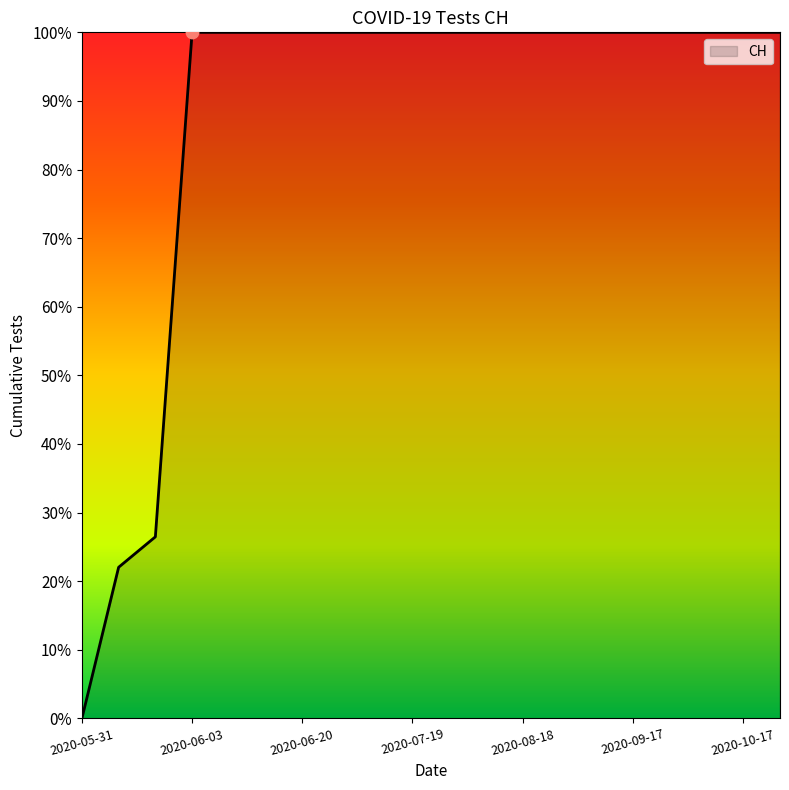

What is the maximum value shown in the chart?

100.0